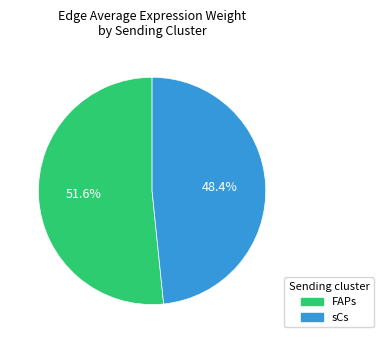

To the nearest percent, what portion does sCs represent?

48%